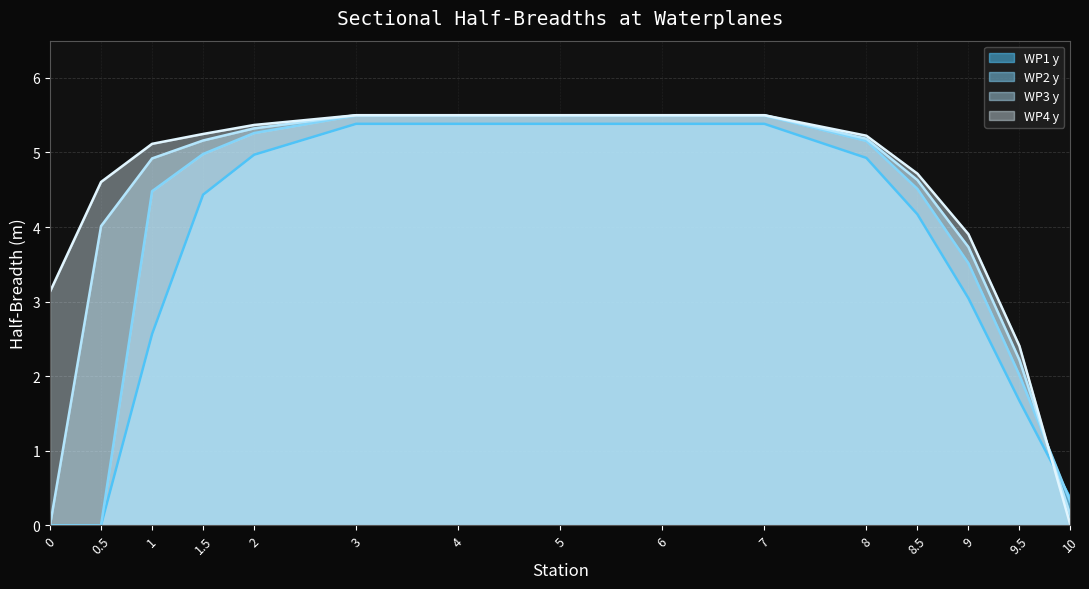

How many lines are shown in the chart?

4